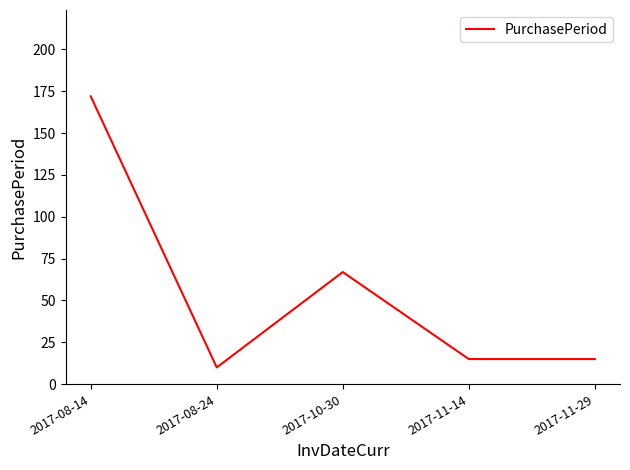

What is the average value?

56